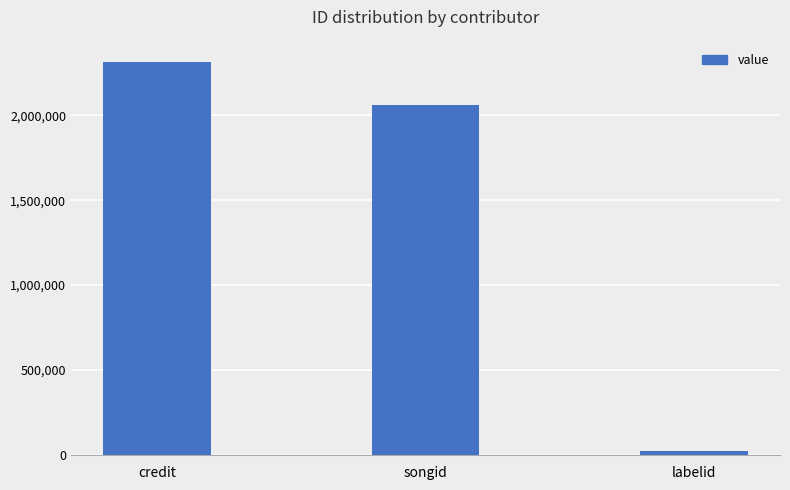

Reading left to right, extract all data points from this chart.

2313795	2063347	25810